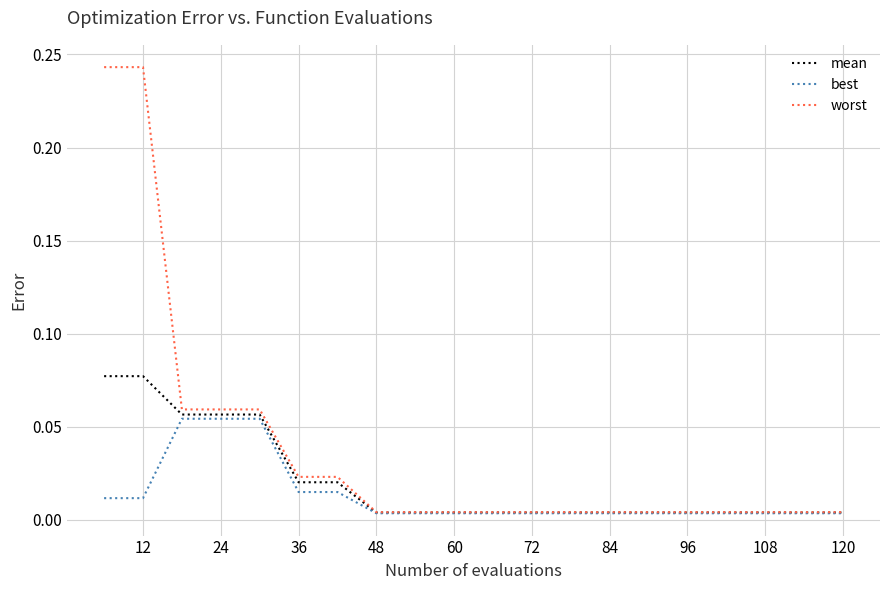

Rank the series by their maximum value, from lowest to highest.

best, mean, worst